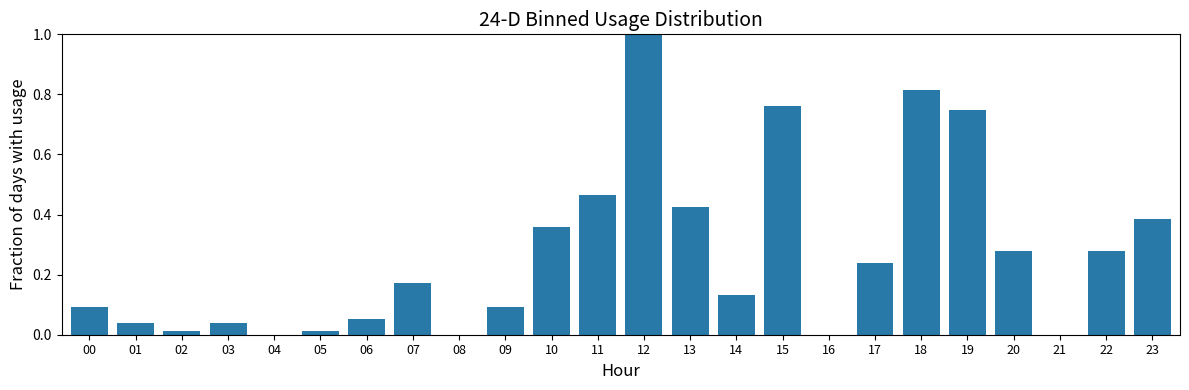

Which has a higher value, 16 or 11?

11